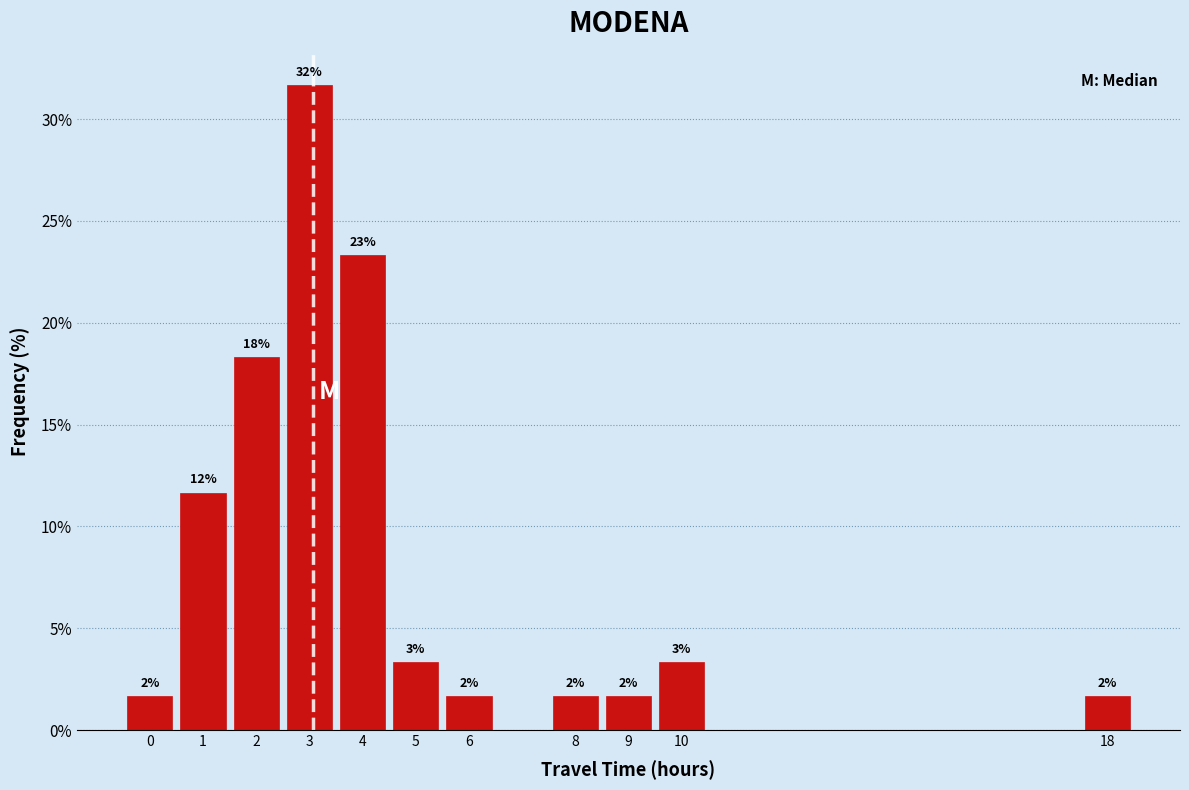

How many bars are there in total?

11